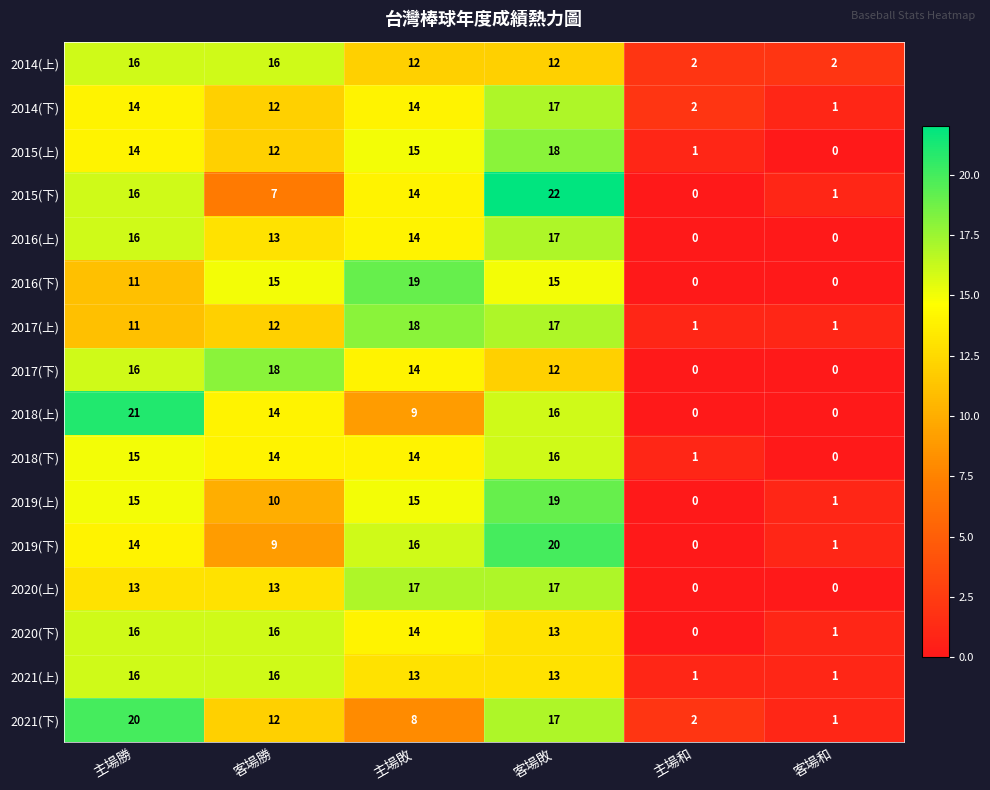

What is the difference between the highest and lowest values at 客場敗?

10